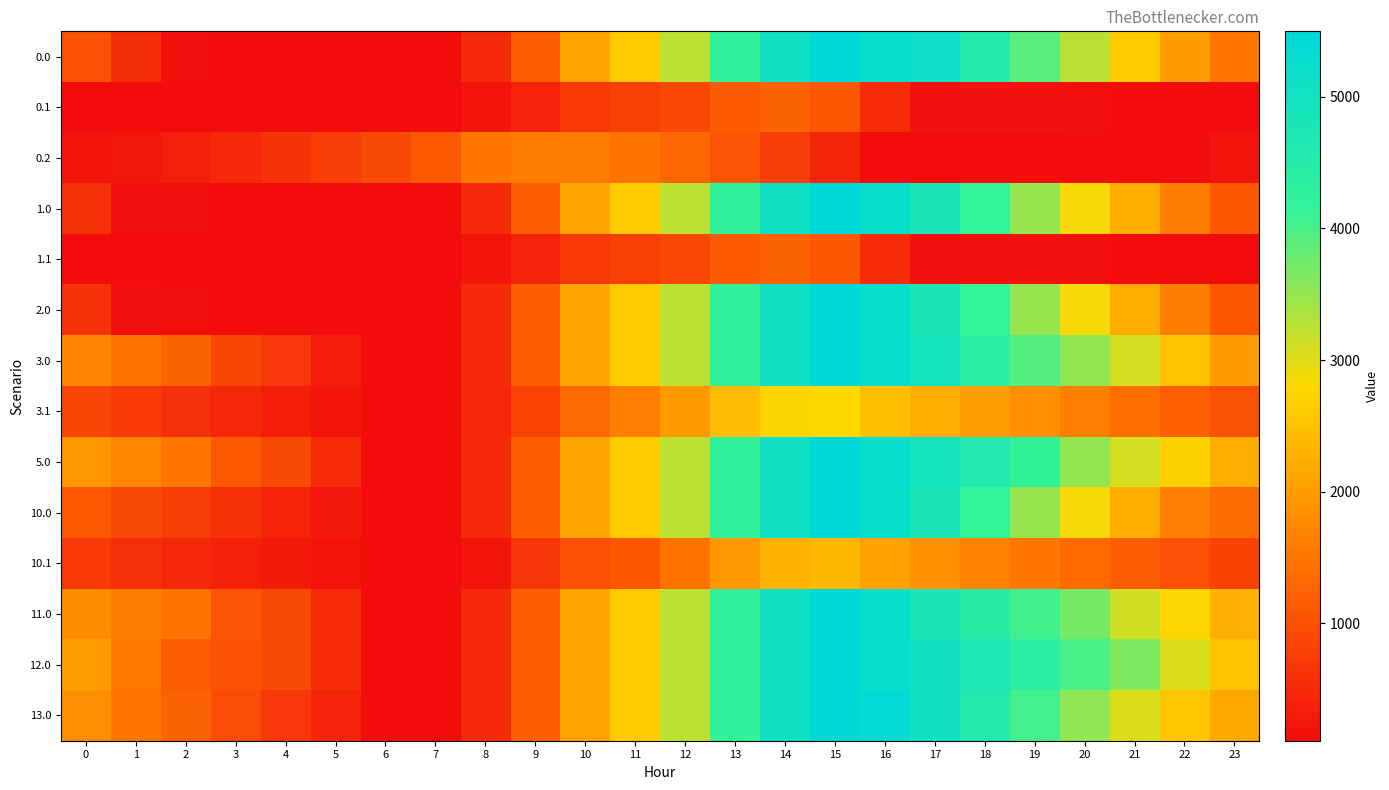

Reading left to right, extract all data points from this chart.

0.0: 0=1015.0	1=561.0	2=146.5	3=126.7	4=121.8	5=118.0	6=109.9	7=109.9	8=501.2	9=1210.9	10=2118.0	11=2628.8	12=3242.0	13=4195.1	14=5056.7	15=5495.3	16=5241.9	17=5146.0	18=4553.4	19=3897.7	20=3261.5	21=2616.6	22=2018.4	23=1501.9
0.1: 0=109.9	1=109.9	2=109.9	3=109.9	4=109.9	5=109.9	6=109.9	7=109.9	8=233.9	9=423.1	10=694.4	11=780.5	12=913.8	13=1152.8	14=1265.4	15=1090.5	16=537.7	17=183.0	18=177.6	19=177.3	20=162.7	21=130.0	22=109.9	23=109.9
0.2: 0=221.3	1=249.7	2=363.0	3=480.9	4=605.2	5=758.6	6=928.1	7=1149.3	8=1510.4	9=1620.7	10=1596.9	11=1475.1	12=1302.2	13=1059.3	14=769.0	15=439.8	16=109.9	17=109.9	18=109.9	19=109.9	20=109.9	21=109.9	22=109.9	23=221.3
1.0: 0=611.0	1=157.0	2=131.2	3=126.7	4=121.8	5=118.0	6=109.9	7=109.9	8=501.2	9=1210.9	10=2118.0	11=2628.8	12=3242.0	13=4195.1	14=5056.7	15=5495.3	16=5241.9	17=4742.0	18=4149.4	19=3493.6	20=2857.4	21=2212.6	22=1614.3	23=1097.8
1.1: 0=109.9	1=109.9	2=109.9	3=109.9	4=109.9	5=109.9	6=109.9	7=109.9	8=233.9	9=423.1	10=694.4	11=780.5	12=913.8	13=1152.8	14=1265.4	15=1090.5	16=537.7	17=183.0	18=177.6	19=177.3	20=162.7	21=130.0	22=109.9	23=109.9
2.0: 0=611.0	1=157.0	2=131.2	3=126.7	4=121.8	5=118.0	6=109.9	7=109.9	8=501.2	9=1210.9	10=2118.0	11=2628.8	12=3242.0	13=4195.1	14=5056.7	15=5495.3	16=5241.9	17=4742.0	18=4149.4	19=3493.6	20=2857.4	21=2212.6	22=1614.3	23=1097.8
3.0: 0=1706.9	1=1472.1	2=1276.8	3=868.4	4=678.6	5=302.9	6=109.9	7=109.9	8=501.2	9=1210.9	10=2118.0	11=2628.8	12=3242.0	13=4195.1	14=5056.7	15=5495.3	16=5241.9	17=4961.2	18=4368.6	19=3932.0	20=3515.0	21=3089.4	22=2491.1	23=1974.6
3.1: 0=864.8	1=719.3	2=587.0	3=460.1	4=336.2	5=226.4	6=110.0	7=109.9	8=448.7	9=852.7	10=1338.9	11=1628.5	12=1976.6	13=2430.5	14=2757.8	15=2801.3	16=2467.7	17=2215.6	18=2025.4	19=1840.3	20=1640.8	21=1423.2	22=1218.3	23=1034.1
5.0: 0=1958.2	1=1723.4	2=1528.1	3=1119.7	4=929.9	5=522.1	6=109.9	7=109.9	8=501.2	9=1210.9	10=2118.0	11=2628.8	12=3242.0	13=4195.1	14=5056.7	15=5495.3	16=5241.9	17=4961.2	18=4587.8	19=4151.2	20=3515.0	21=3089.4	22=2710.3	23=2225.9
10.0: 0=1131.0	1=924.4	2=757.4	3=596.4	4=434.9	5=274.6	6=109.9	7=109.9	8=501.2	9=1210.9	10=2118.0	11=2628.8	12=3242.0	13=4195.1	14=5056.7	15=5495.3	16=5241.9	17=4742.0	18=4149.4	19=3493.6	20=2857.4	21=2212.6	22=1639.4	23=1370.4
10.1: 0=695.0	1=577.8	2=473.8	3=375.1	4=279.5	5=198.0	6=109.9	7=109.9	8=233.9	9=665.6	10=1007.2	11=1093.2	12=1469.1	13=1950.7	14=2305.7	15=2376.9	16=2071.6	17=1847.8	18=1685.8	19=1529.1	20=1357.8	21=1168.6	22=991.9	23=836.0
11.0: 0=1785.5	1=1608.3	2=1470.5	3=1062.1	4=929.9	5=522.1	6=109.9	7=109.9	8=501.2	9=1210.9	10=2118.0	11=2628.8	12=3242.0	13=4195.1	14=5056.7	15=5495.3	16=5241.9	17=4742.0	18=4426.2	19=4047.2	20=3687.7	21=3110.4	22=2788.9	23=2272.4
12.0: 0=2036.0	1=1582.0	2=1167.5	3=1049.0	4=929.9	5=522.1	6=109.9	7=109.9	8=501.2	9=1210.9	10=2118.0	11=2628.8	12=3242.0	13=4195.1	14=5056.7	15=5495.3	16=5241.9	17=5031.9	18=4704.7	19=4338.9	20=3992.6	21=3637.6	22=3039.4	23=2522.9
13.0: 0=1827.0	1=1507.3	2=1227.2	3=953.1	4=678.5	5=405.0	6=127.2	7=109.9	8=501.2	9=1210.9	10=2118.7	11=2629.6	12=3242.8	13=4195.8	14=5057.4	15=5496.0	16=5383.1	17=5017.6	18=4559.4	19=4037.9	20=3536.1	21=3025.6	22=2561.7	23=2179.5